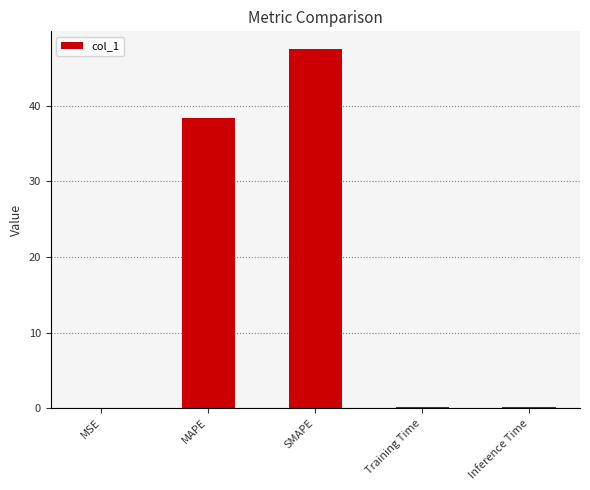

Which category has the highest value across all series?

SMAPE